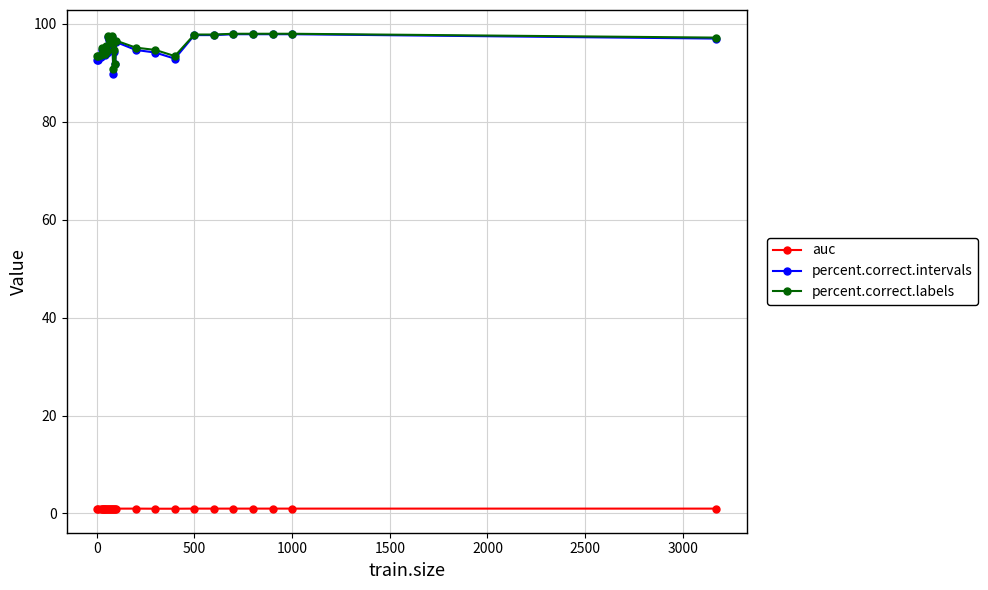

What is the value of the percent.correct.intervals point at the 13th from the left?

97.1